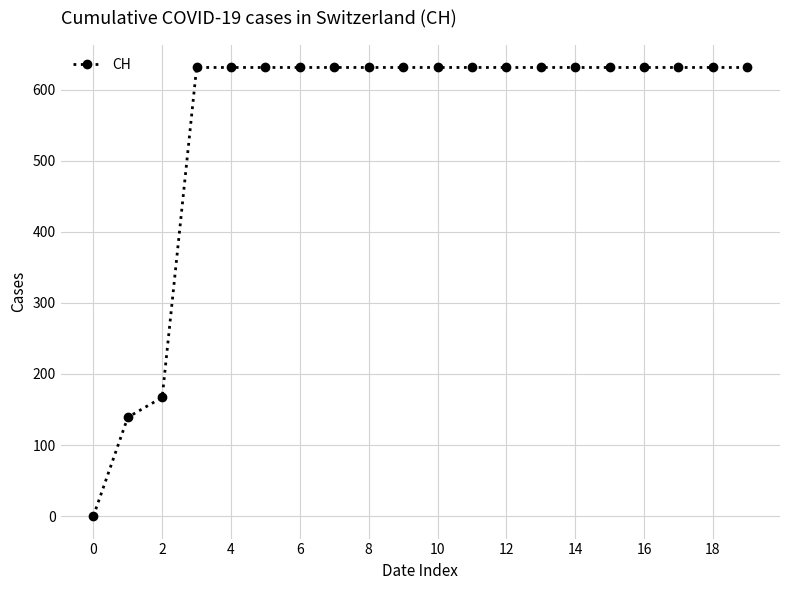

How many lines are shown in the chart?

1